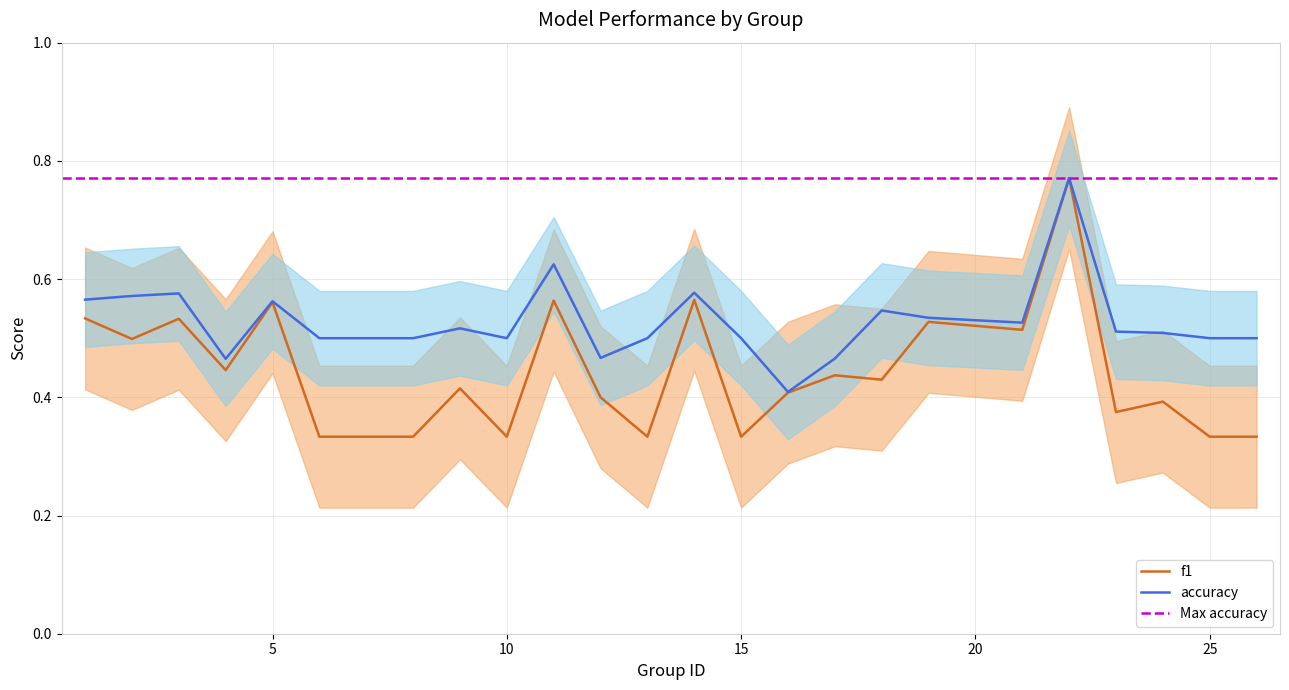

Which series has the largest total across all categories?

accuracy